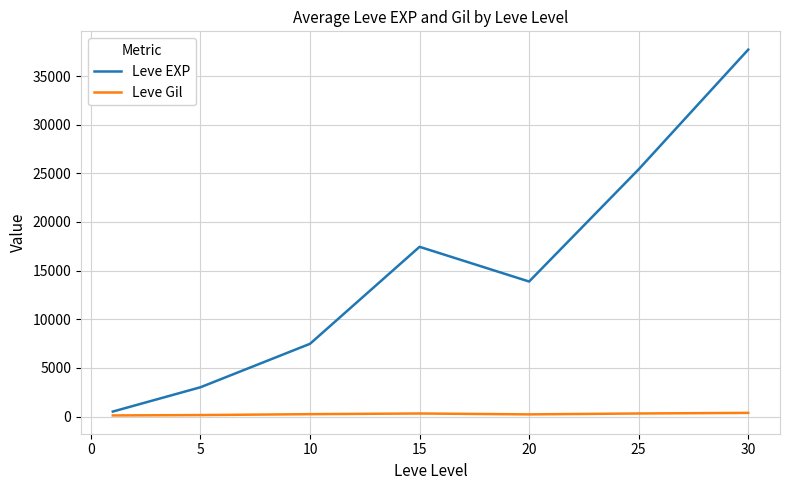

True or false: Leve Gil and Leve EXP cross at least once.

False